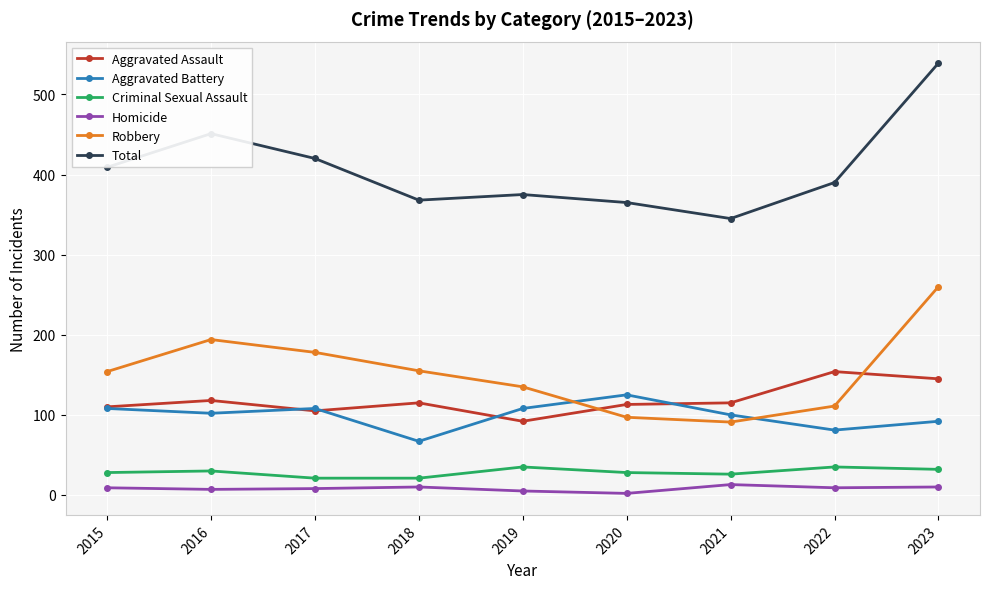

How many data points in Total are less than 390?

4